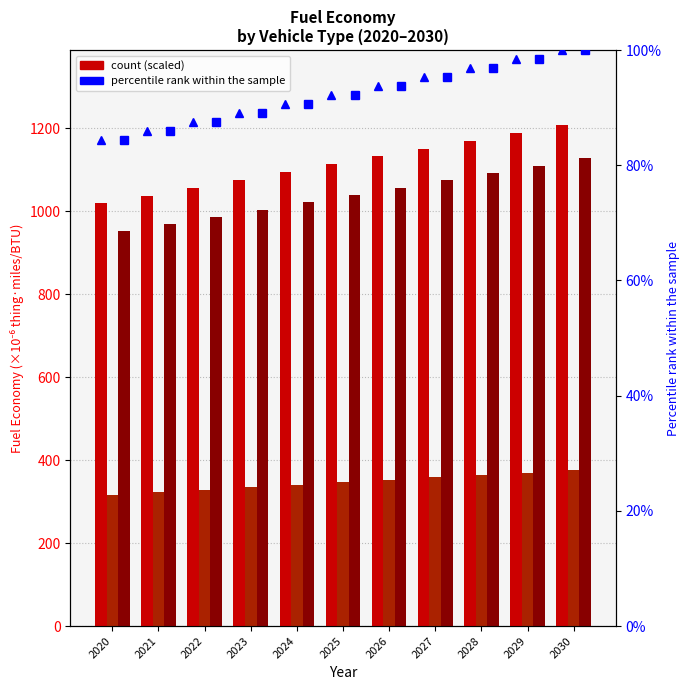

True or false: BEV percentile rank has a value of 27.1 at 2029.

False